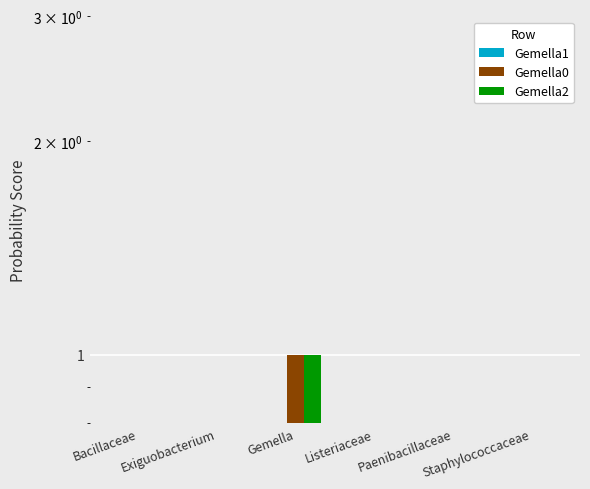

Is it true that Gemella2 equals 0.0 at Staphylococcaceae?

False